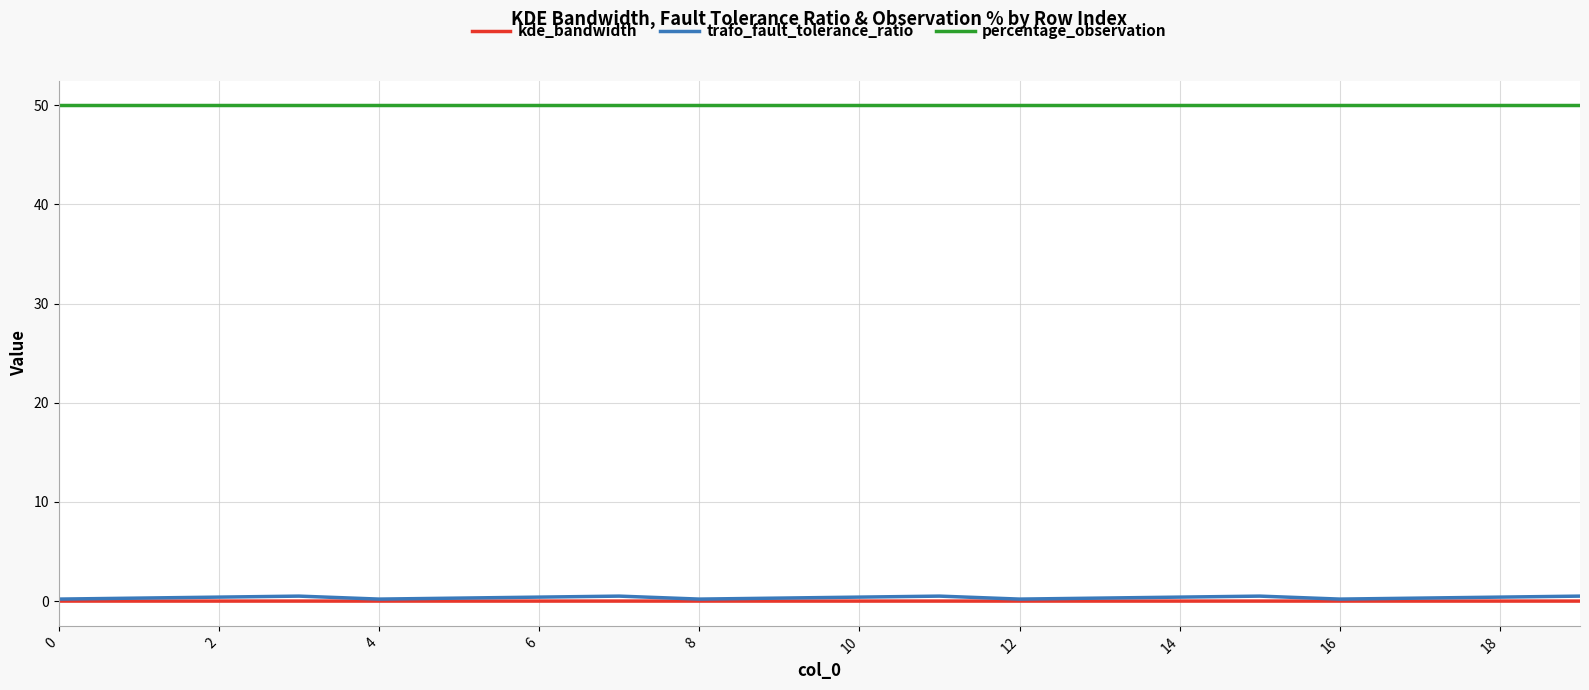

Is this an area chart (filled region under the line)?

No